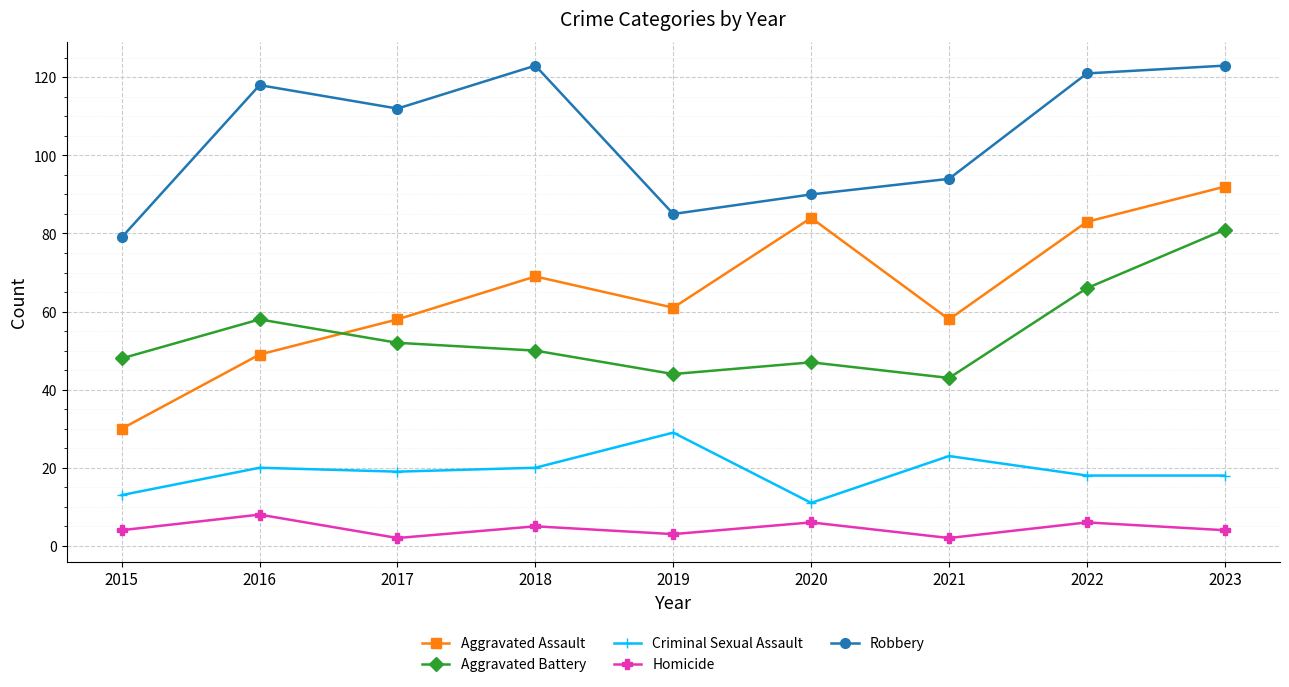

Which series changed the most between 2022 and 2023?

Aggravated Battery